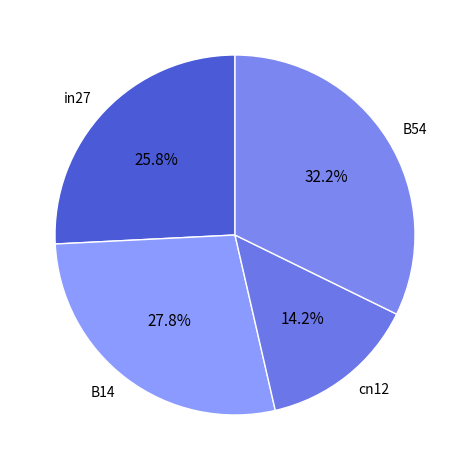

To the nearest percent, what is the average slice percentage?

25%